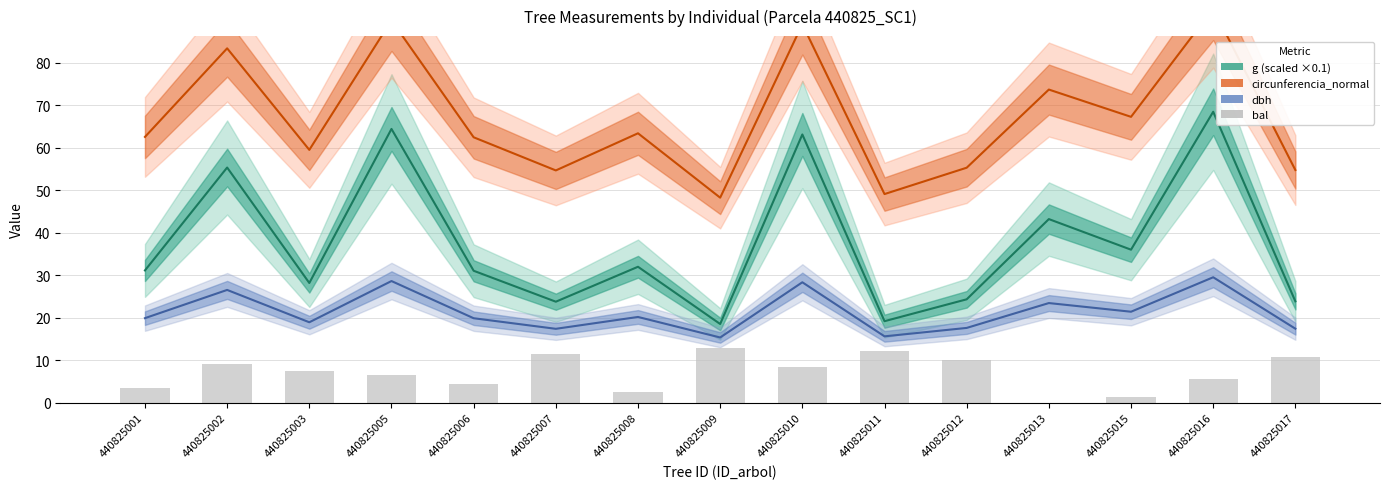

Count the number of data series in this chart.

4